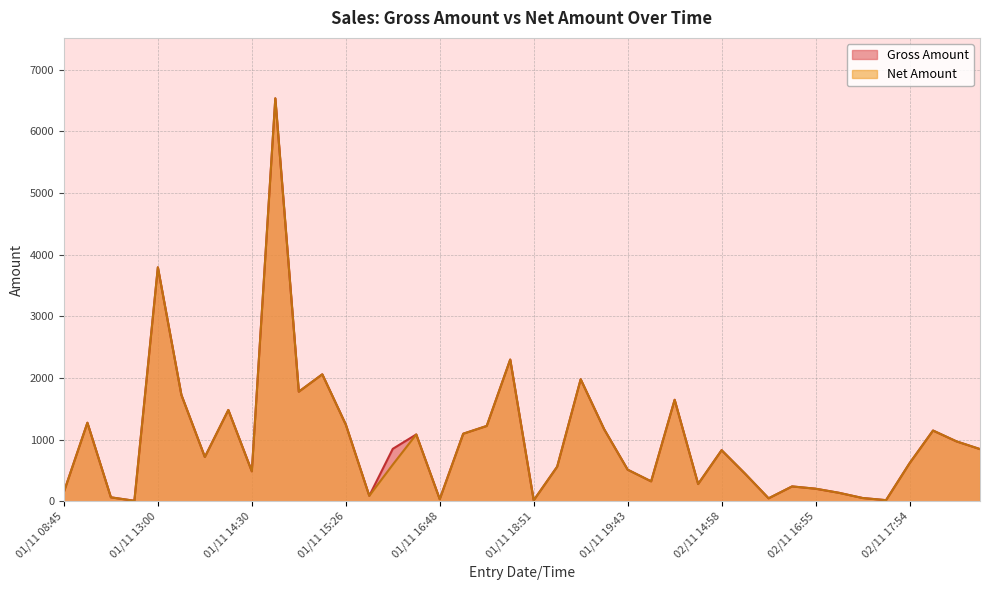

What is the total value across all series at 02/11 10:30?

650.0